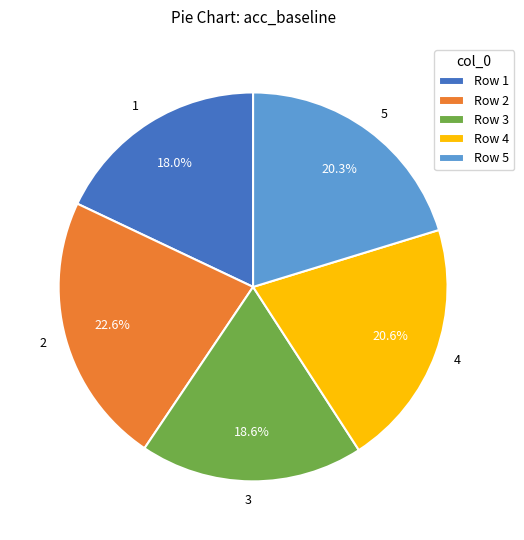

What percentage is NOT represented by 2?

77.4%